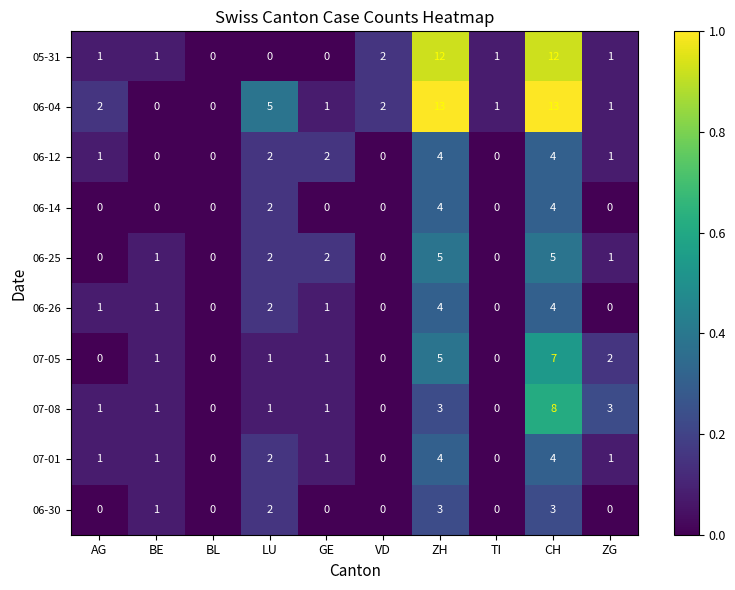

At which category is the sum across all series the highest?

CH